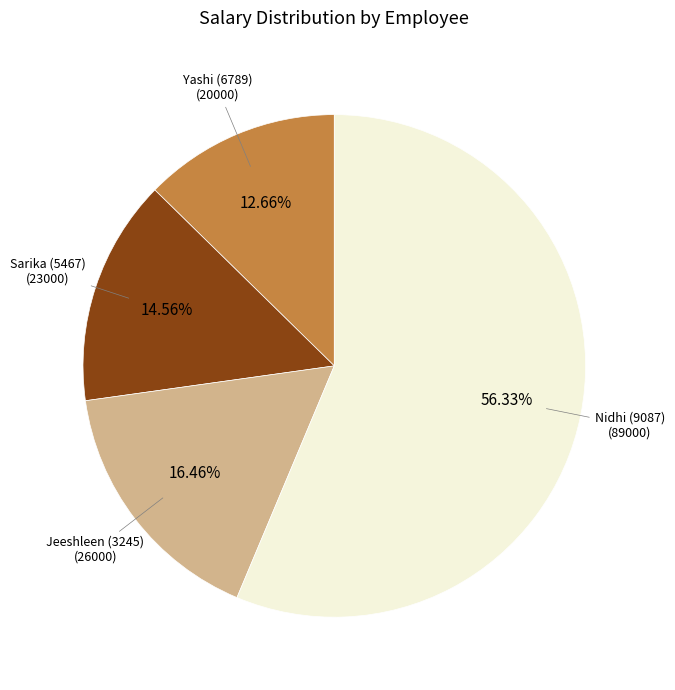

Is there any slice that represents more than half of the pie?

Yes